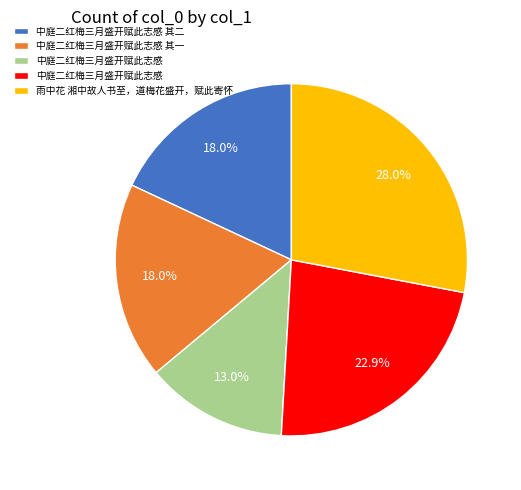

Is there a majority slice in this chart?

No